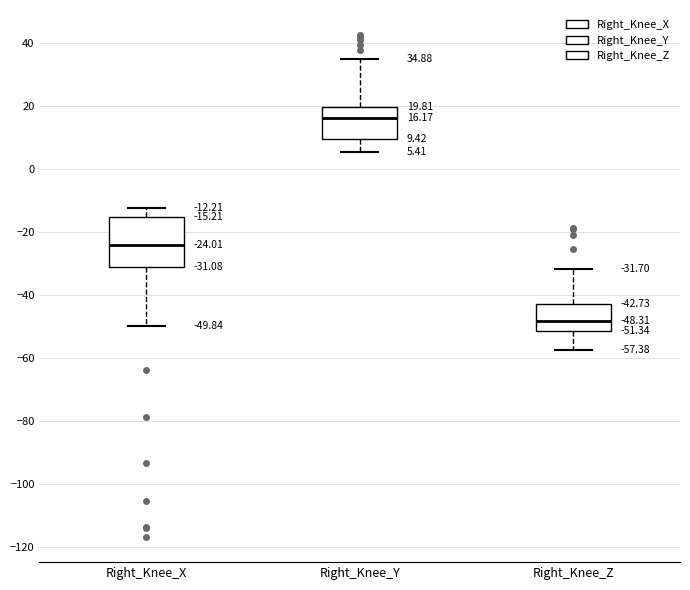

Which box's median line is the highest?

Right_Knee_Y